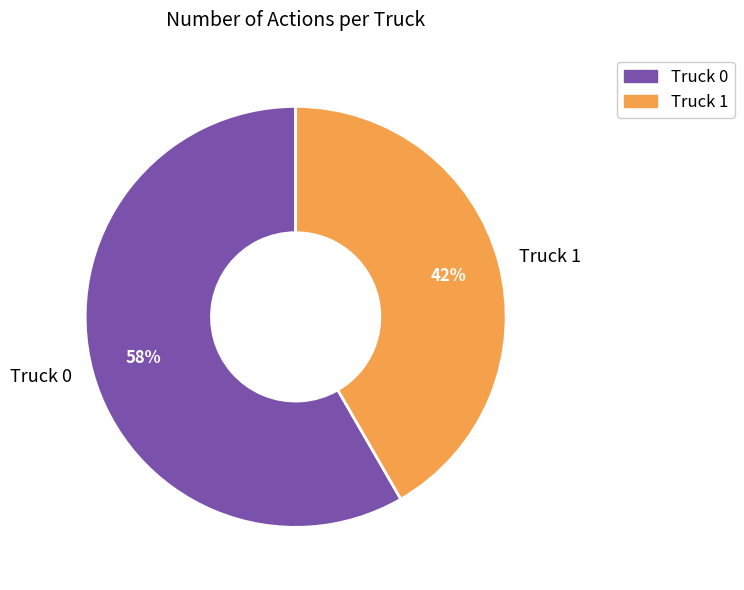

What percentage is the Truck 1 slice, to the nearest percent?

42%